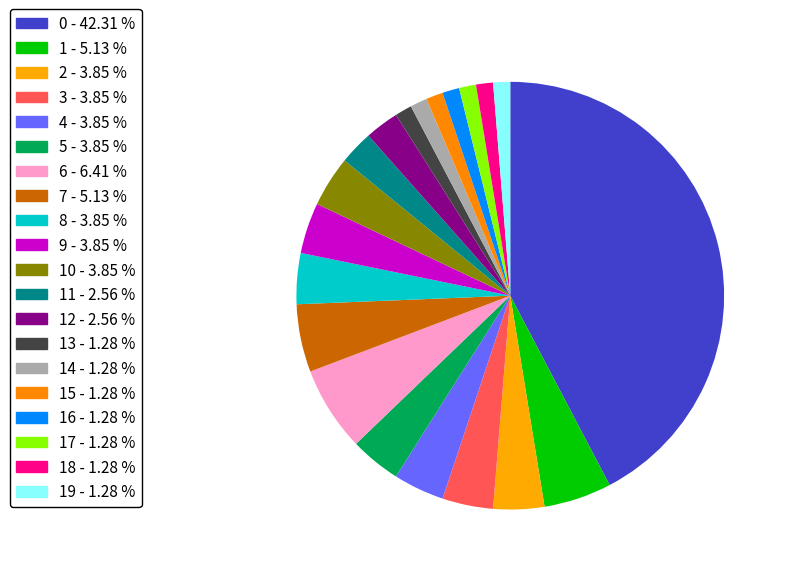

Count the number of slices in the pie.

20